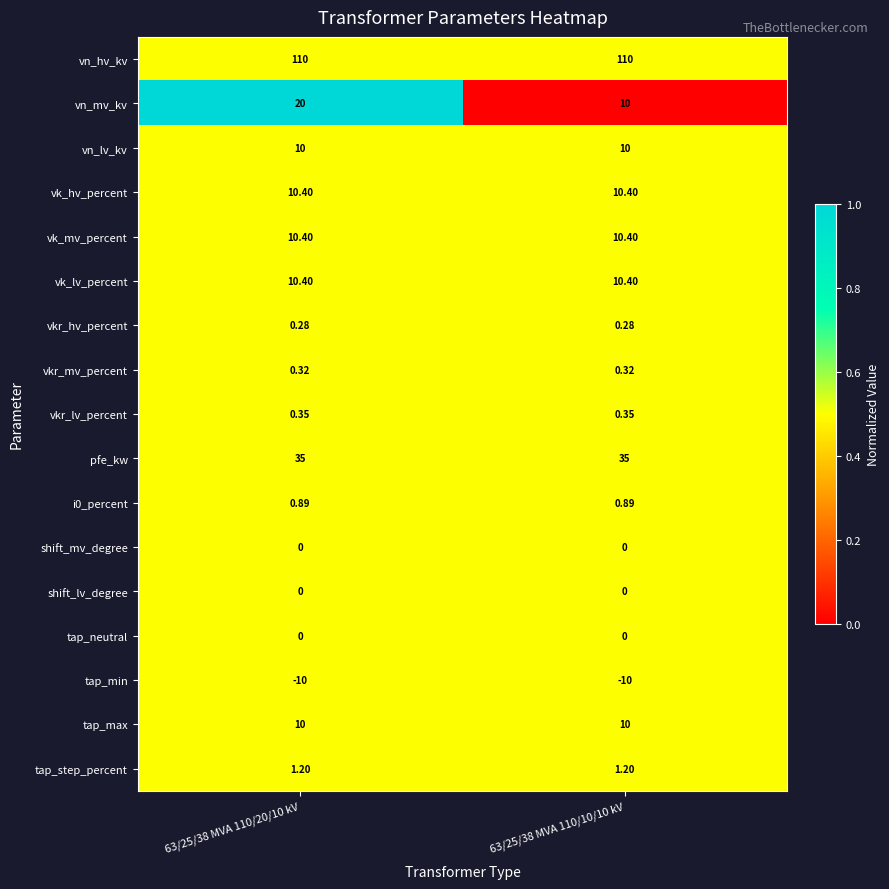

Which series has the largest range (max minus min)?

vn_mv_kv